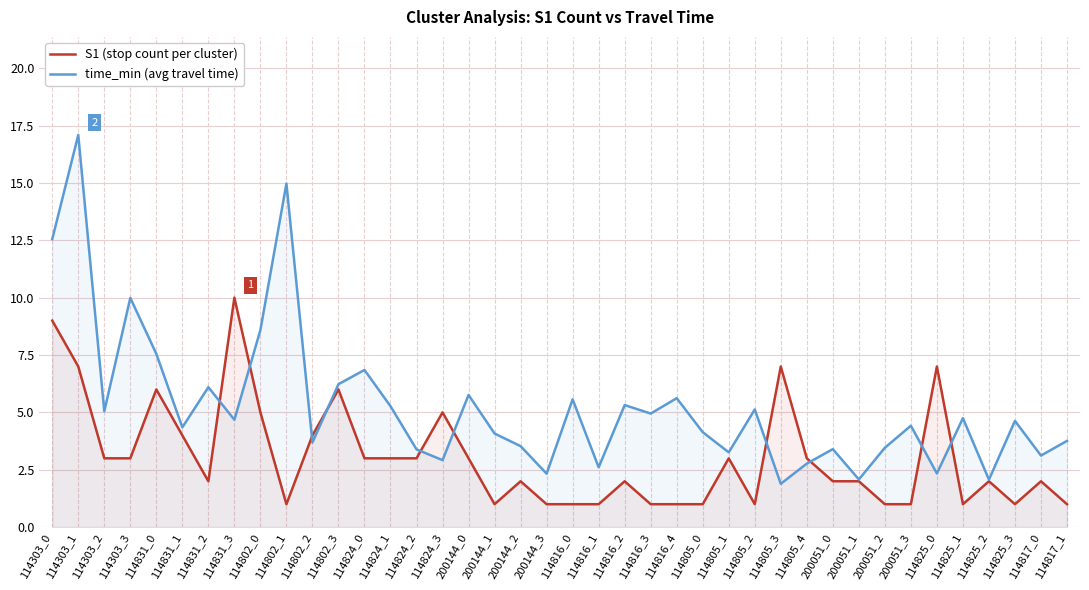

The time_min (avg travel time) series shows 9.5 at 114824_0. True or false?

False